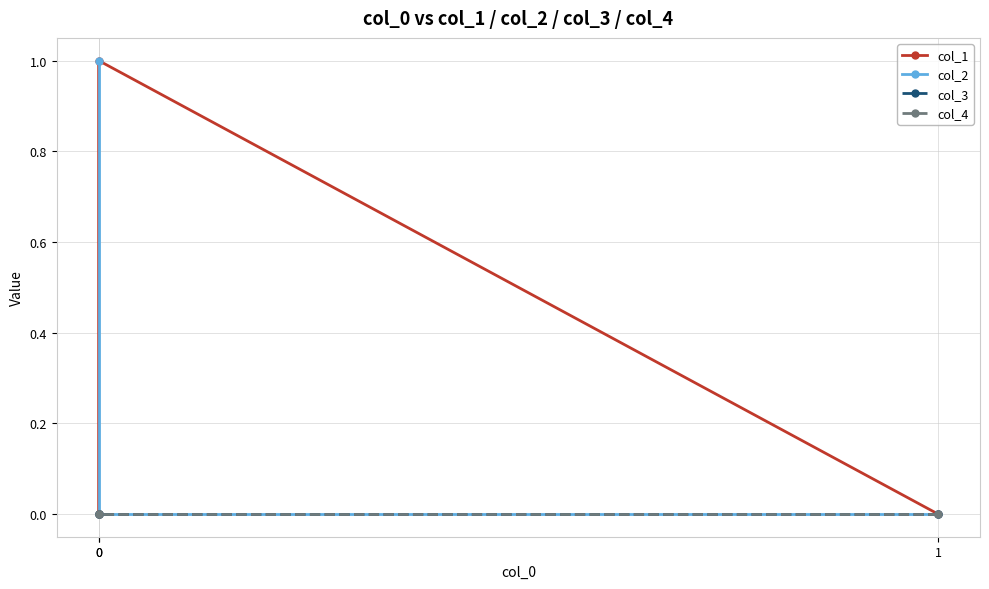

Reading right to left, extract all data points from this chart.

col_1: 0=0	0=1	1=0
col_2: 0=1	0=0	1=0
col_3: 0=0	0=0	1=0
col_4: 0=0	0=0	1=0